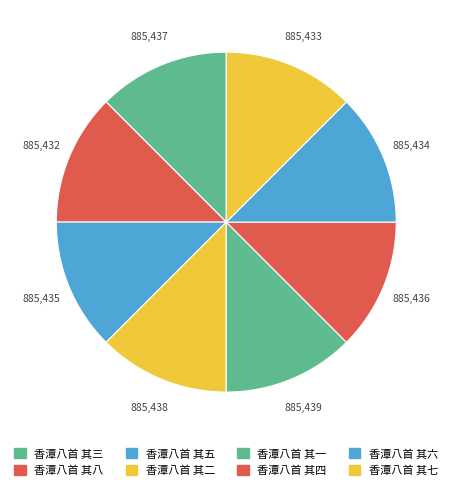

Between 香潭八首 其七 and 香潭八首 其四, which is larger?

香潭八首 其四